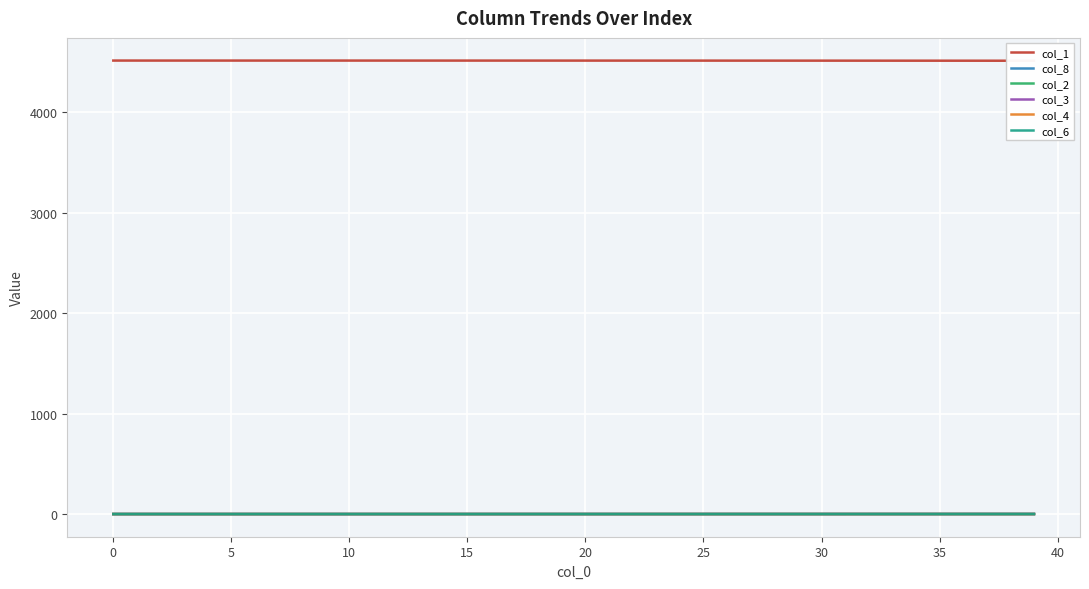

At how many categories does at least one series exceed 191?

40